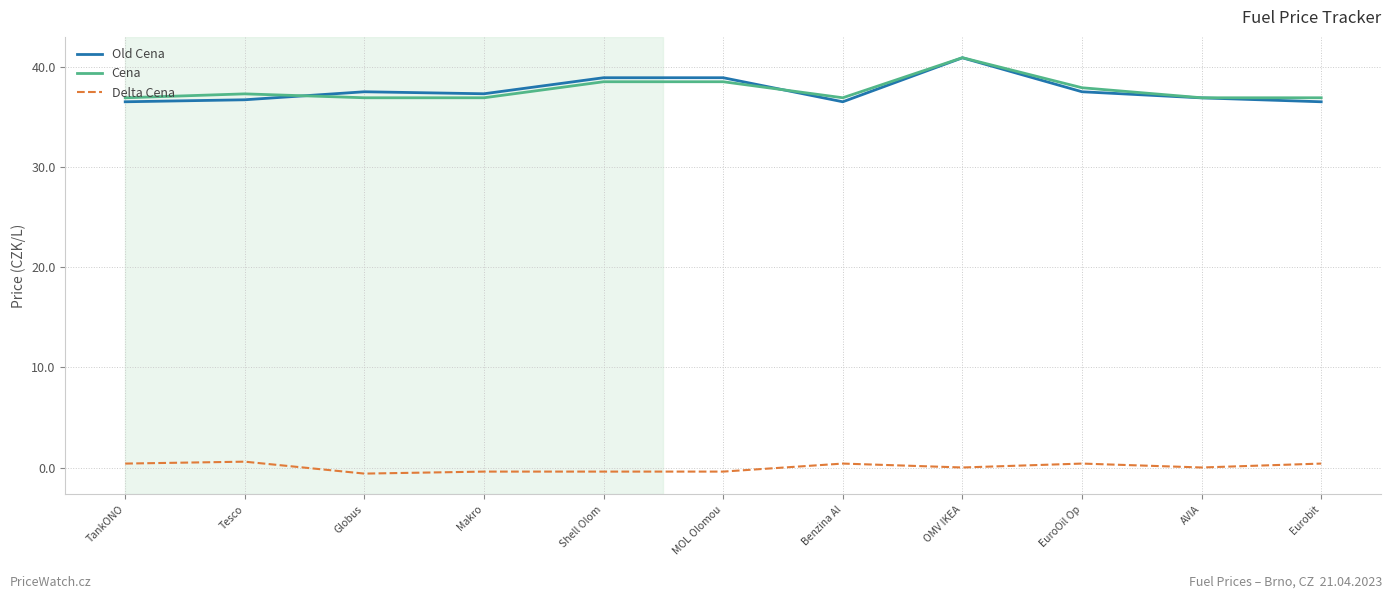

What is the lowest value of the Delta Cena series?

-0.6